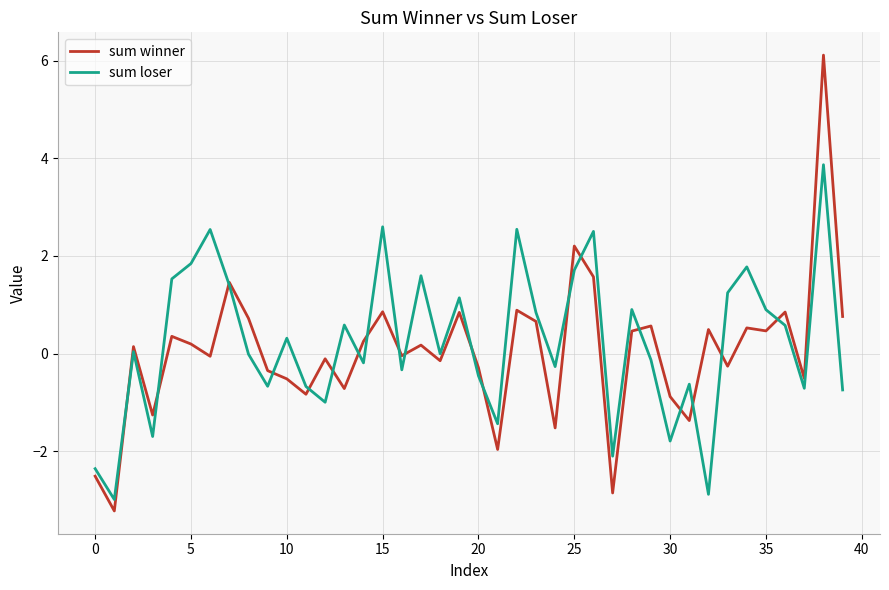

Which series has the widest spread of values?

sum winner